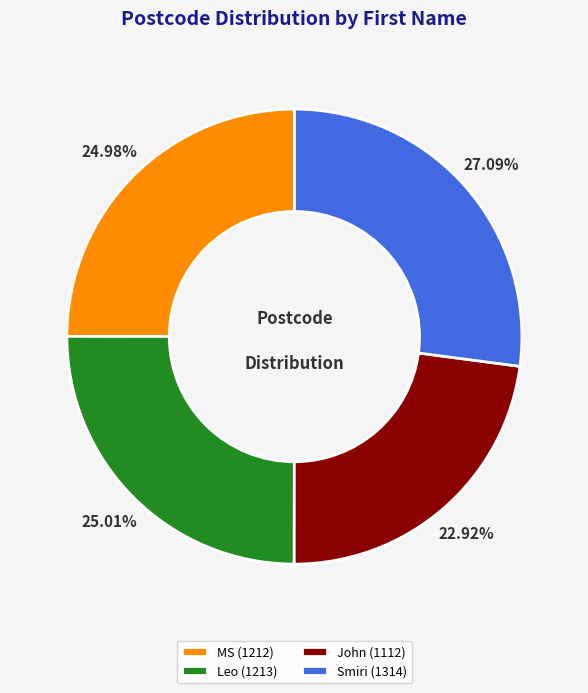

Which category has the smallest portion of the pie?

John